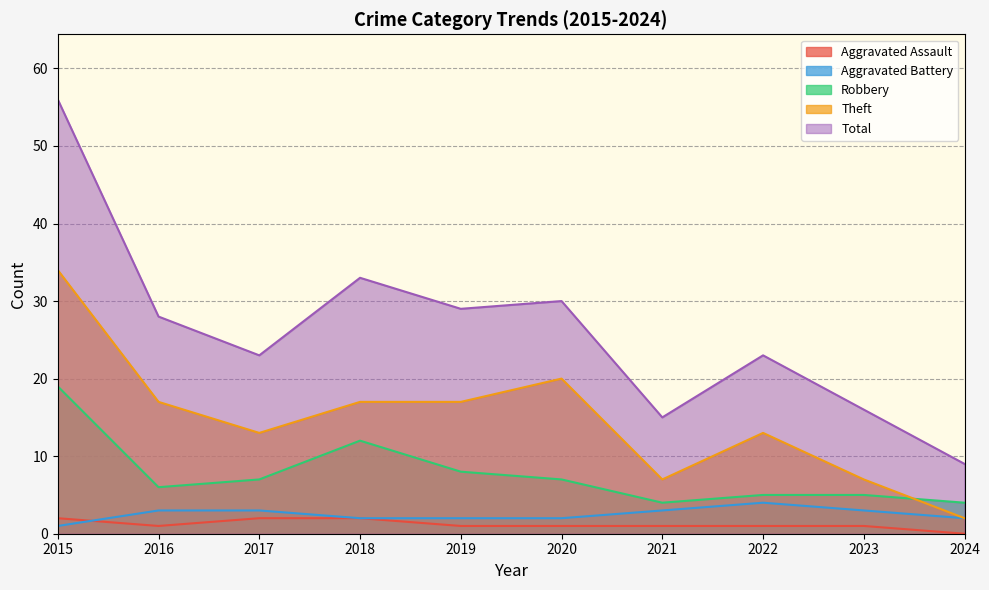

Which category has the highest value in the Robbery series?

2015